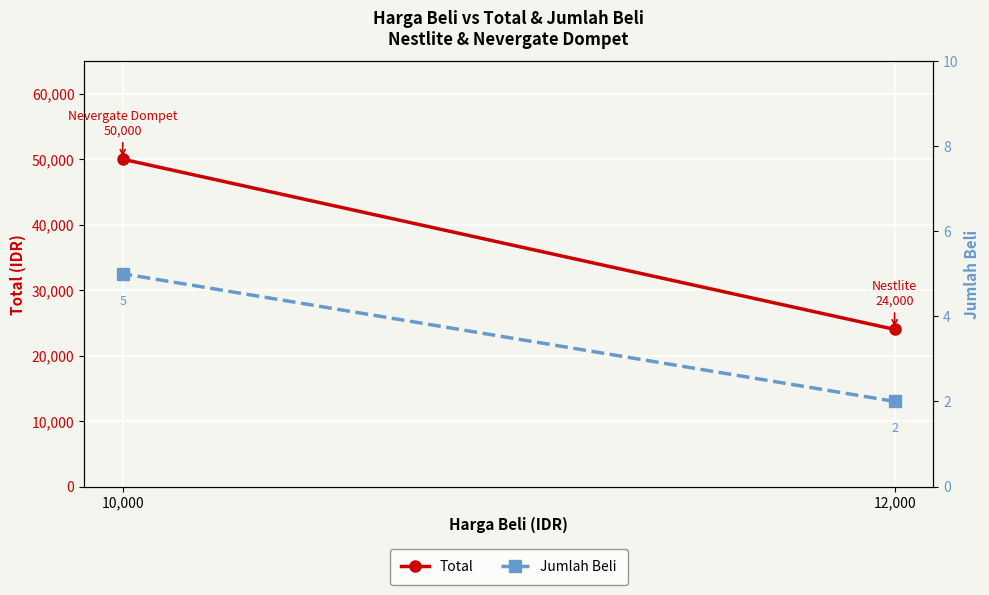

What is the sum of the Jumlah Beli values at 10,000 and 12,000?

7